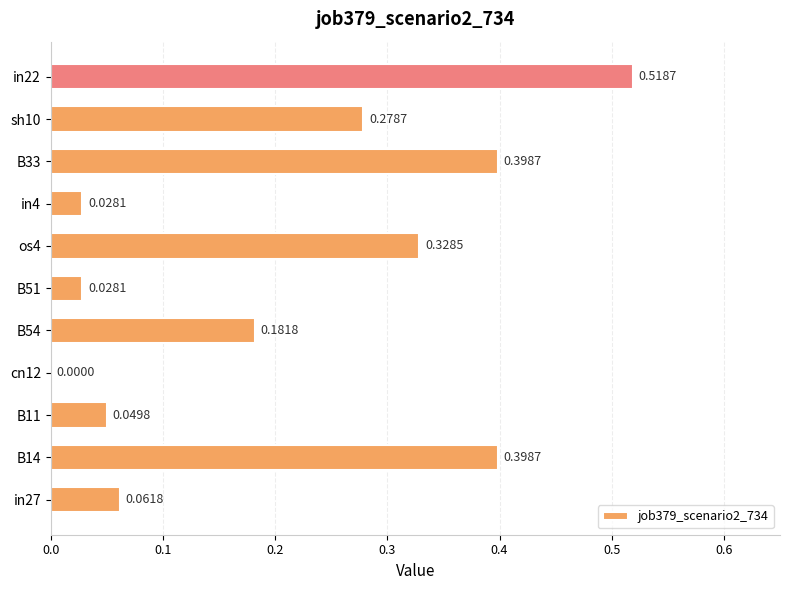

What is the sum of all values?

2.3